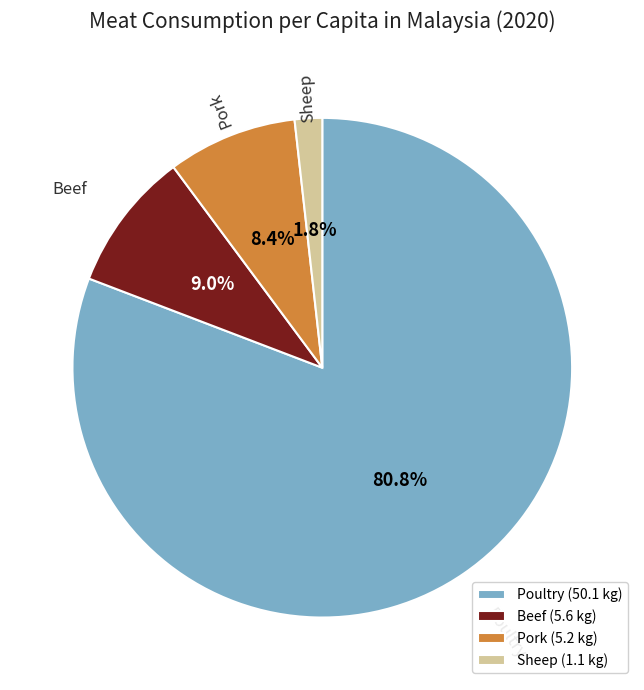

To the nearest percent, what portion does Beef represent?

9%